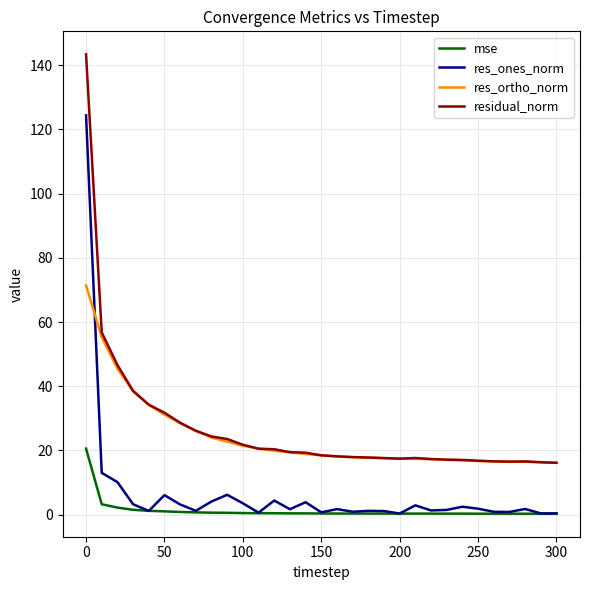

True or false: mse and res_ortho_norm intersect in this chart.

False